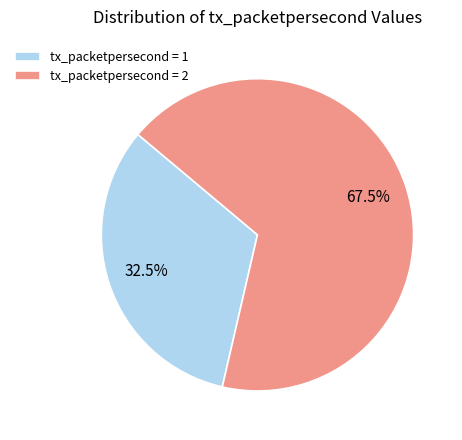

Which category has the smallest portion of the pie?

tx_packetpersecond = 1